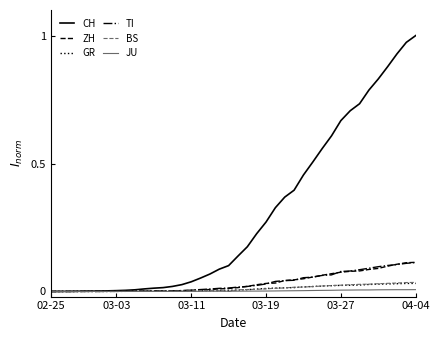

Which series has the widest spread of values?

CH